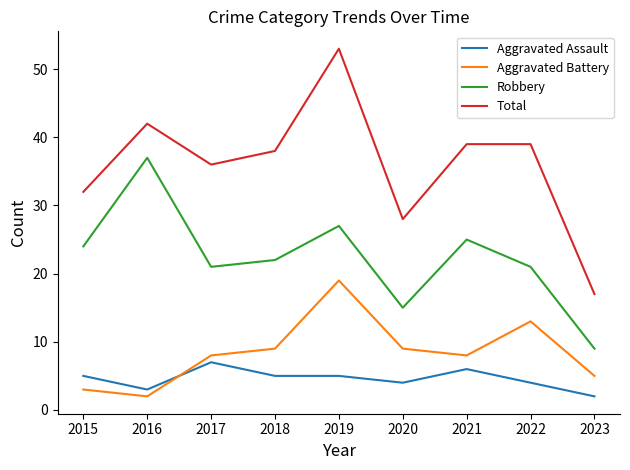

At which category does Aggravated Assault reach its first local valley?

2016